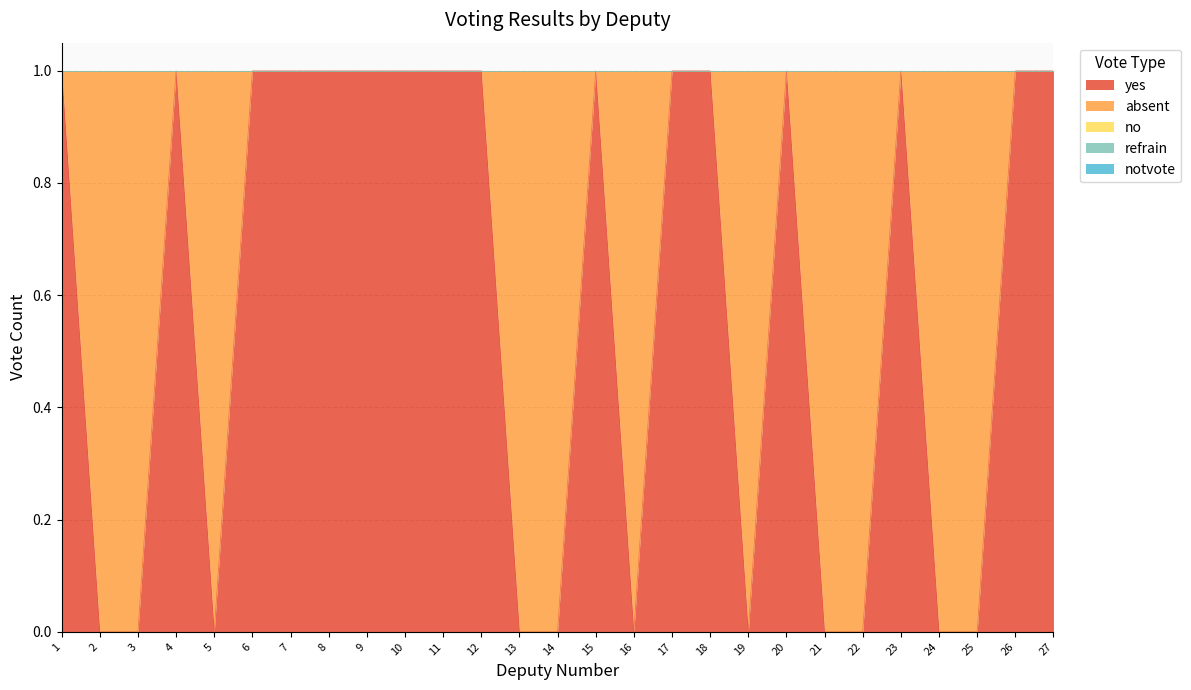

At which category is the sum across all series the highest?

1